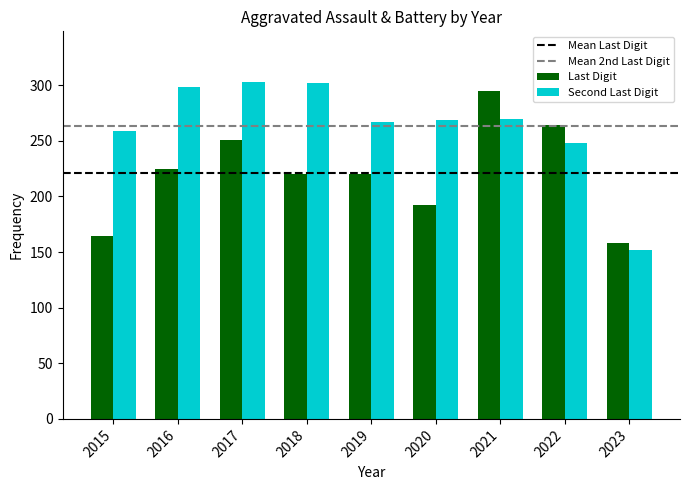

List the series in order of their overall mean, lowest first.

Last Digit, Second Last Digit